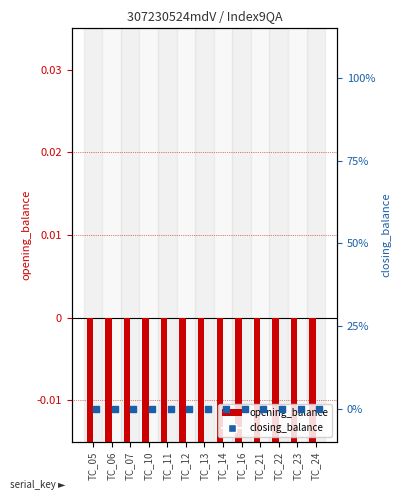

What is the total value across all series at TC_21?

-0.1